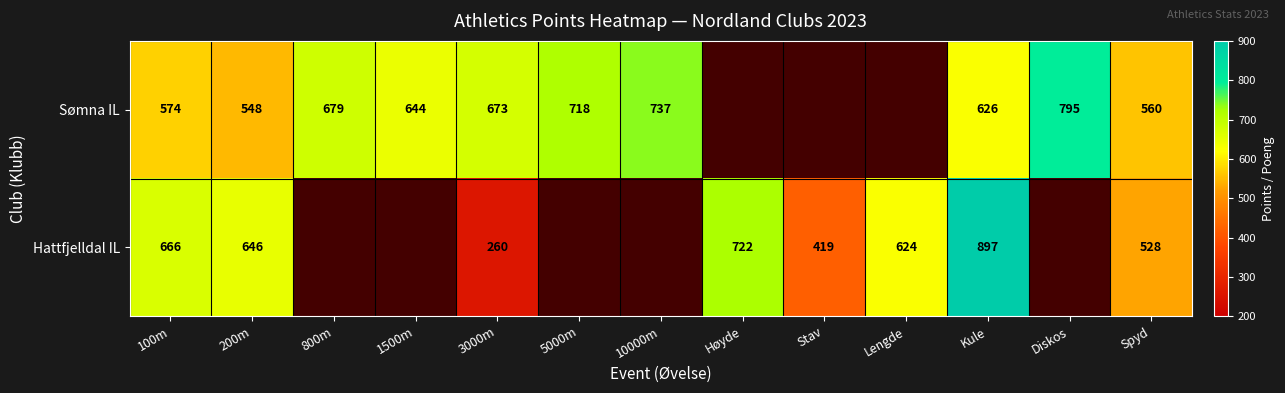

What is the minimum value shown in the chart?

260.0